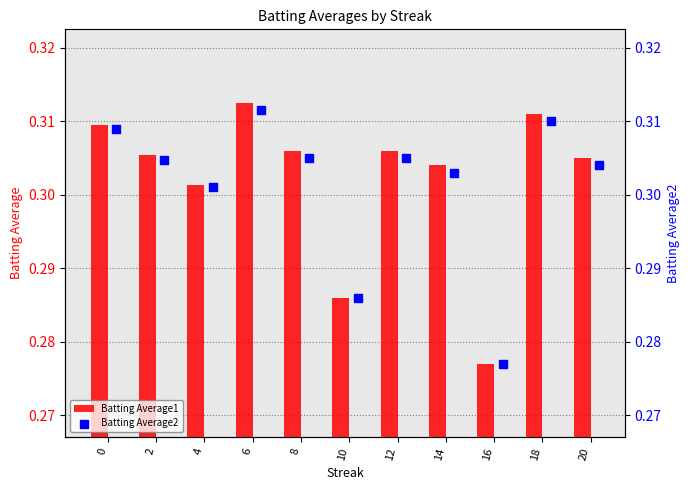

Which series has the largest total across all categories?

Batting Average1